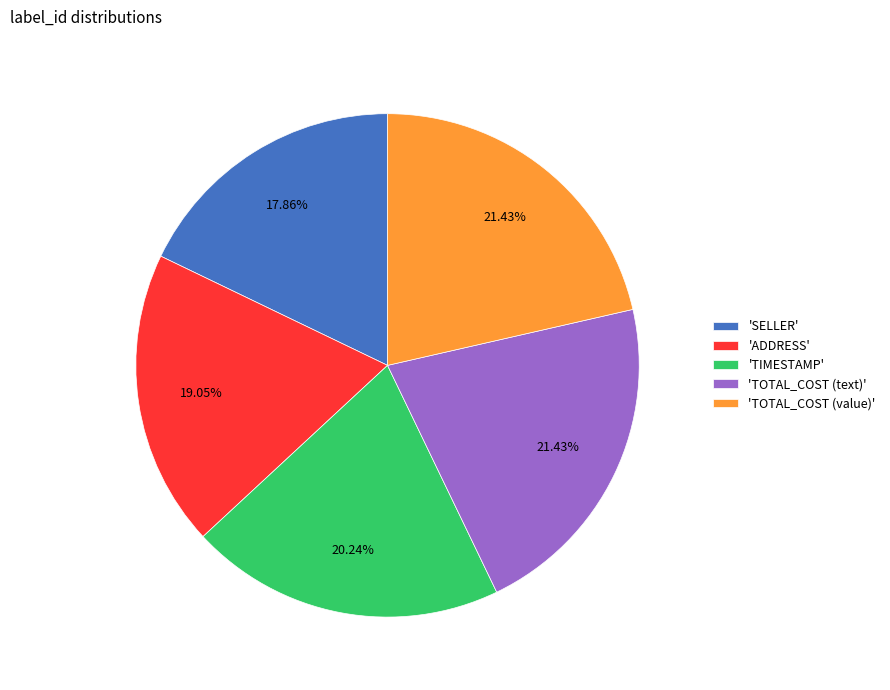

Does 'TOTAL_COST (value)' account for over 50% of the chart?

No